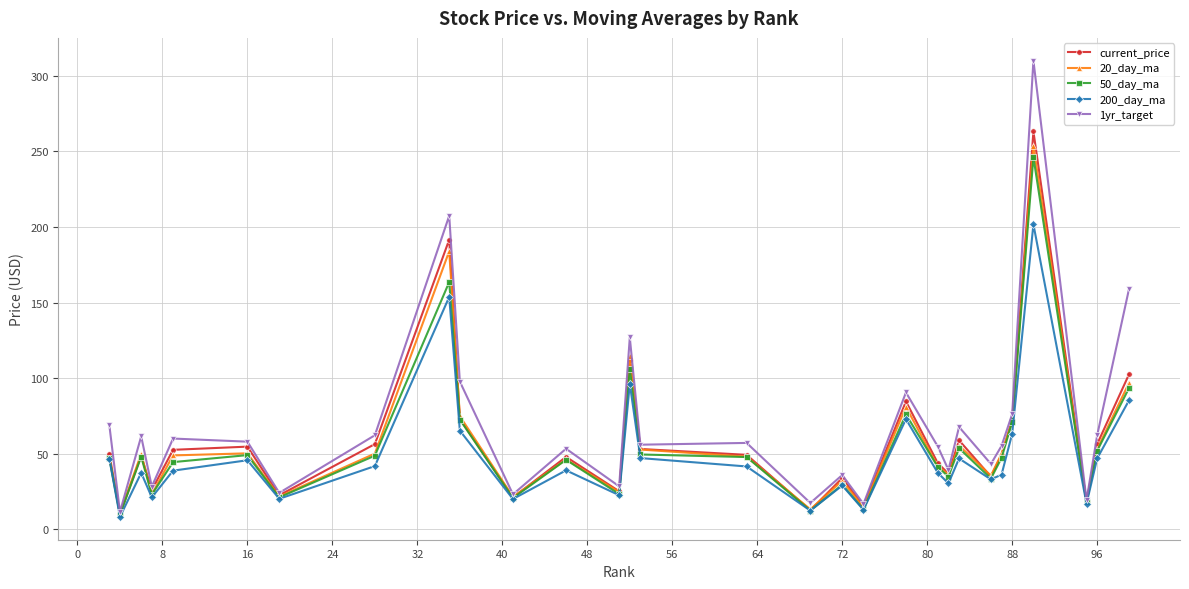

What is the minimum value for 200_day_ma?

8.2